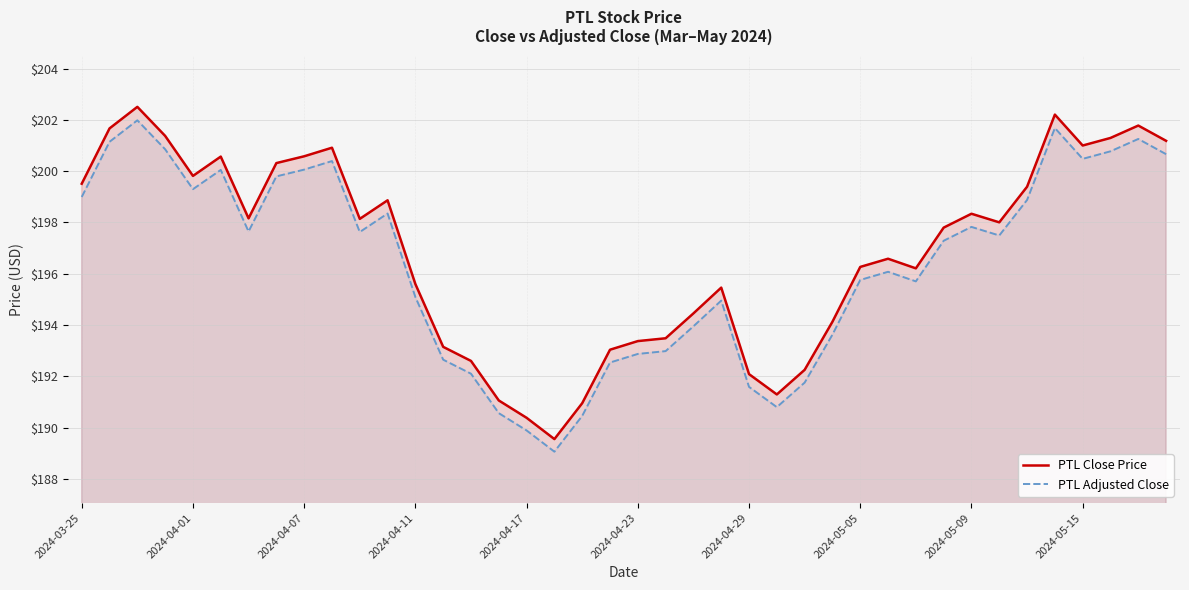

How many interior local peaks does the PTL Adjusted Close series have?

9